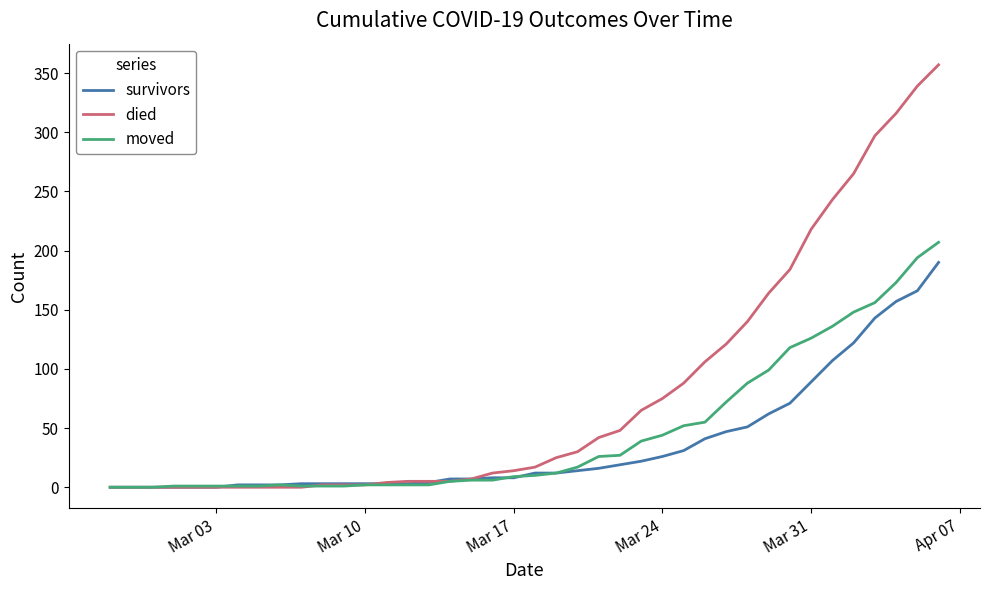

List the series in order of their overall mean, highest first.

died, moved, survivors